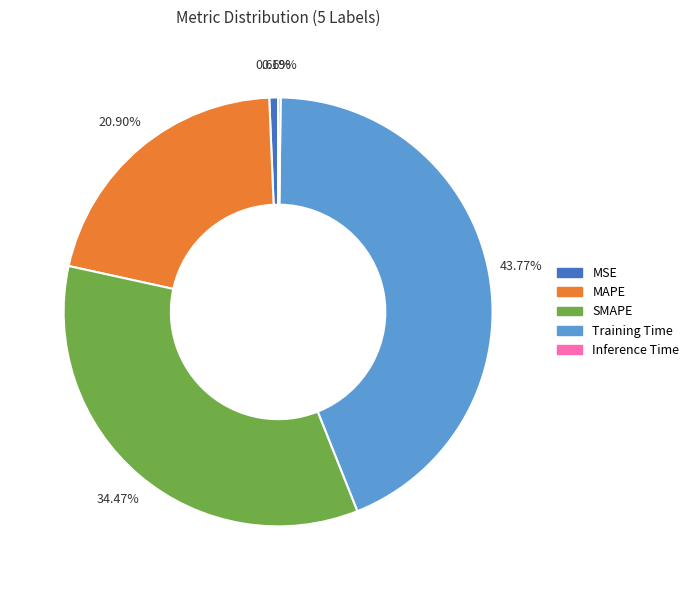

Is the sum of MAPE and MSE greater than half?

No